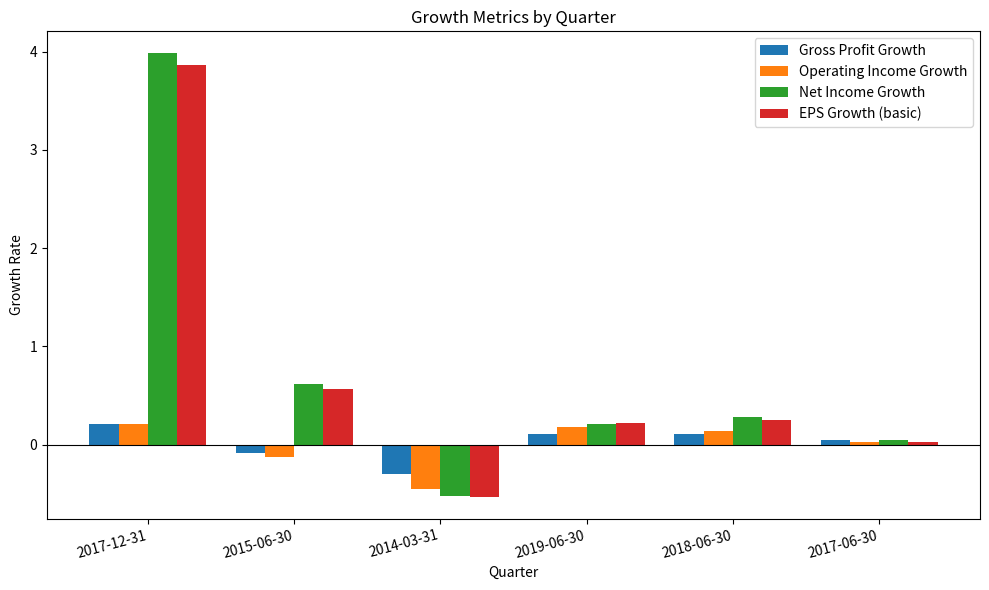

What is the difference between the highest and lowest values at 2019-06-30?

0.1